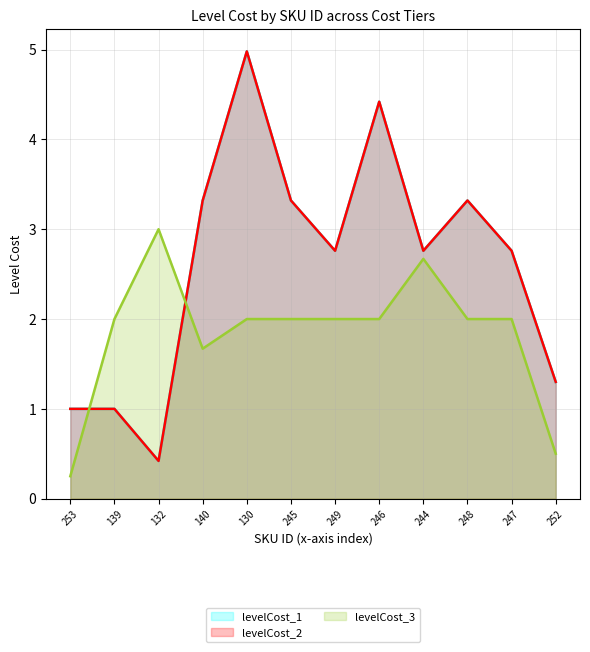

Where does the levelCost_2 series first go above 2?

140